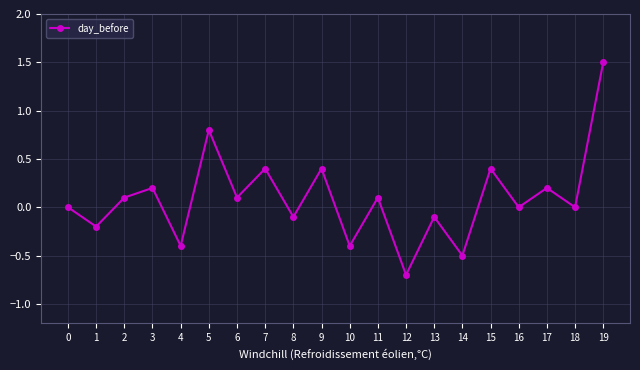

Read the value at 19.

1.5